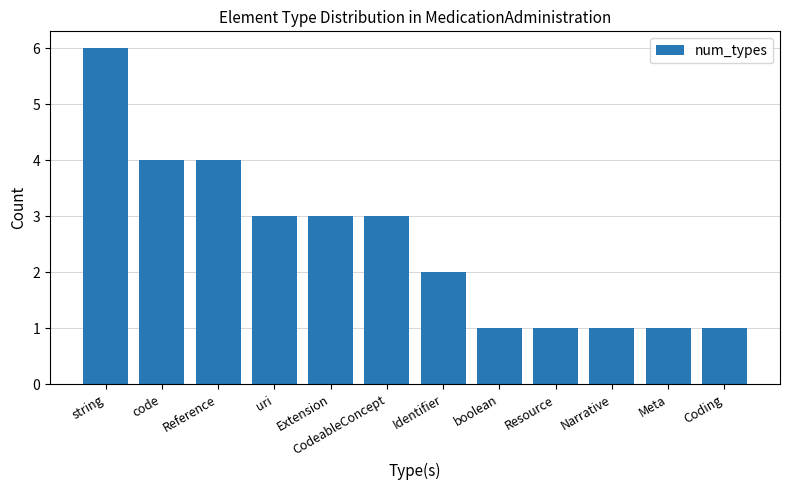

What is the sum of the values at string and Resource?

7